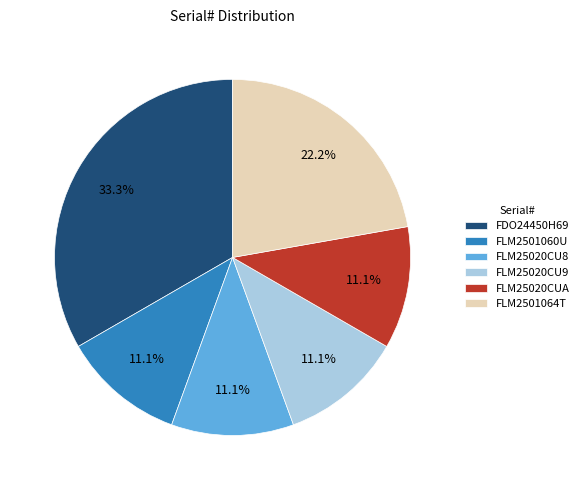

Does FLM2501064T represent more than half of the total?

No